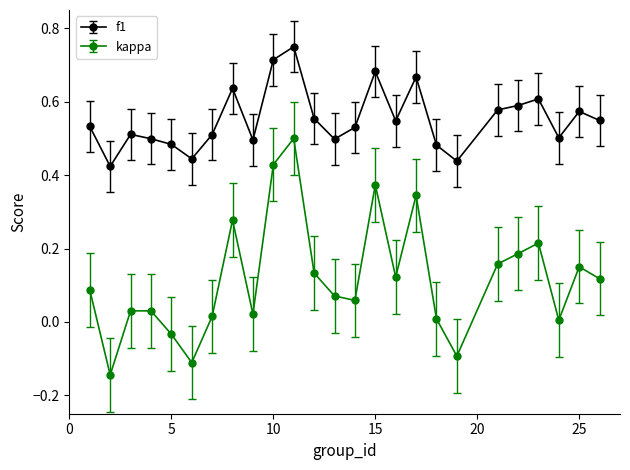

What are all the series names shown in the legend?

f1, kappa